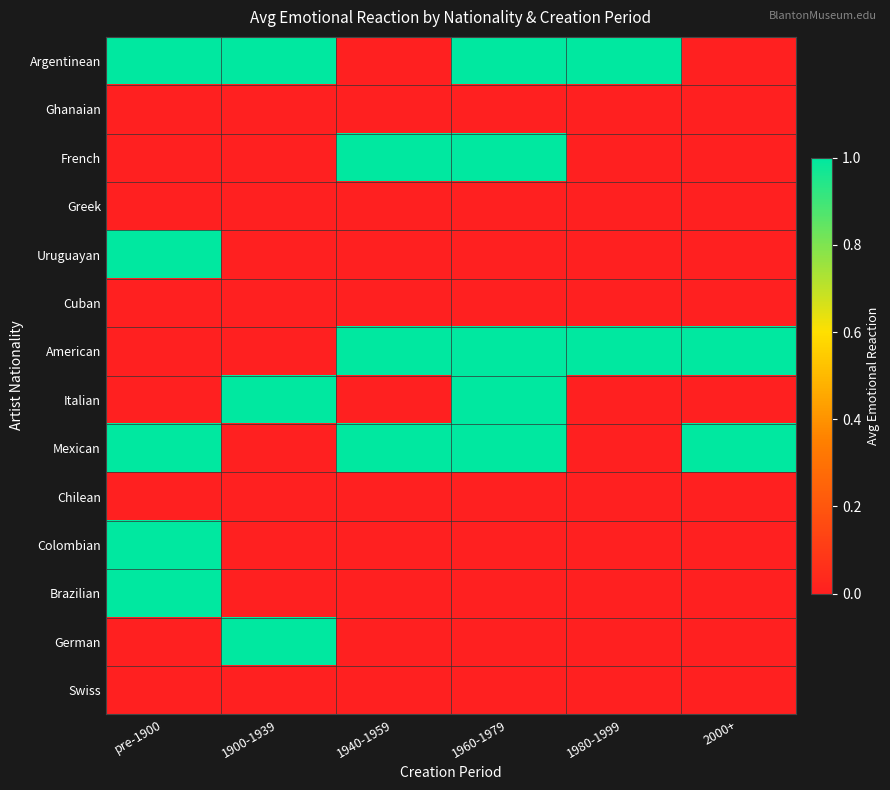

Count the number of data series in this chart.

14